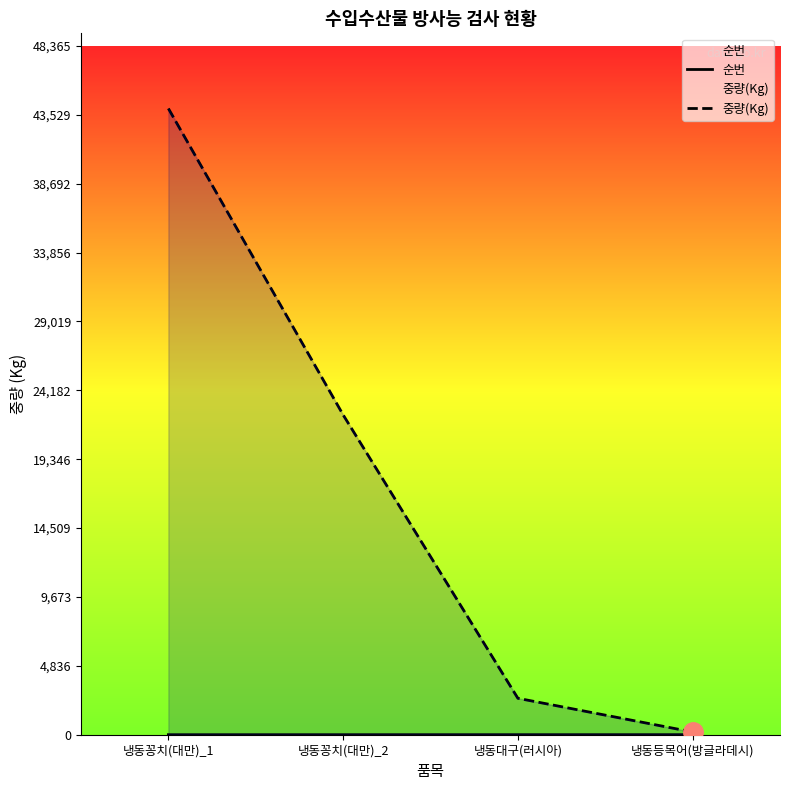

How many values in the 중량(Kg) series are below 22459?

2